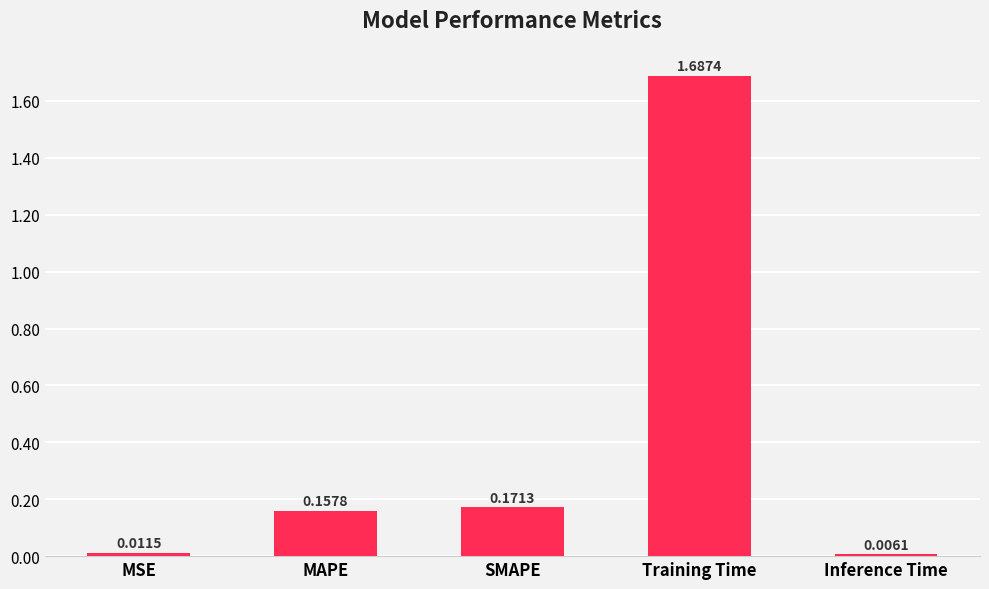

What is the average value?

0.4